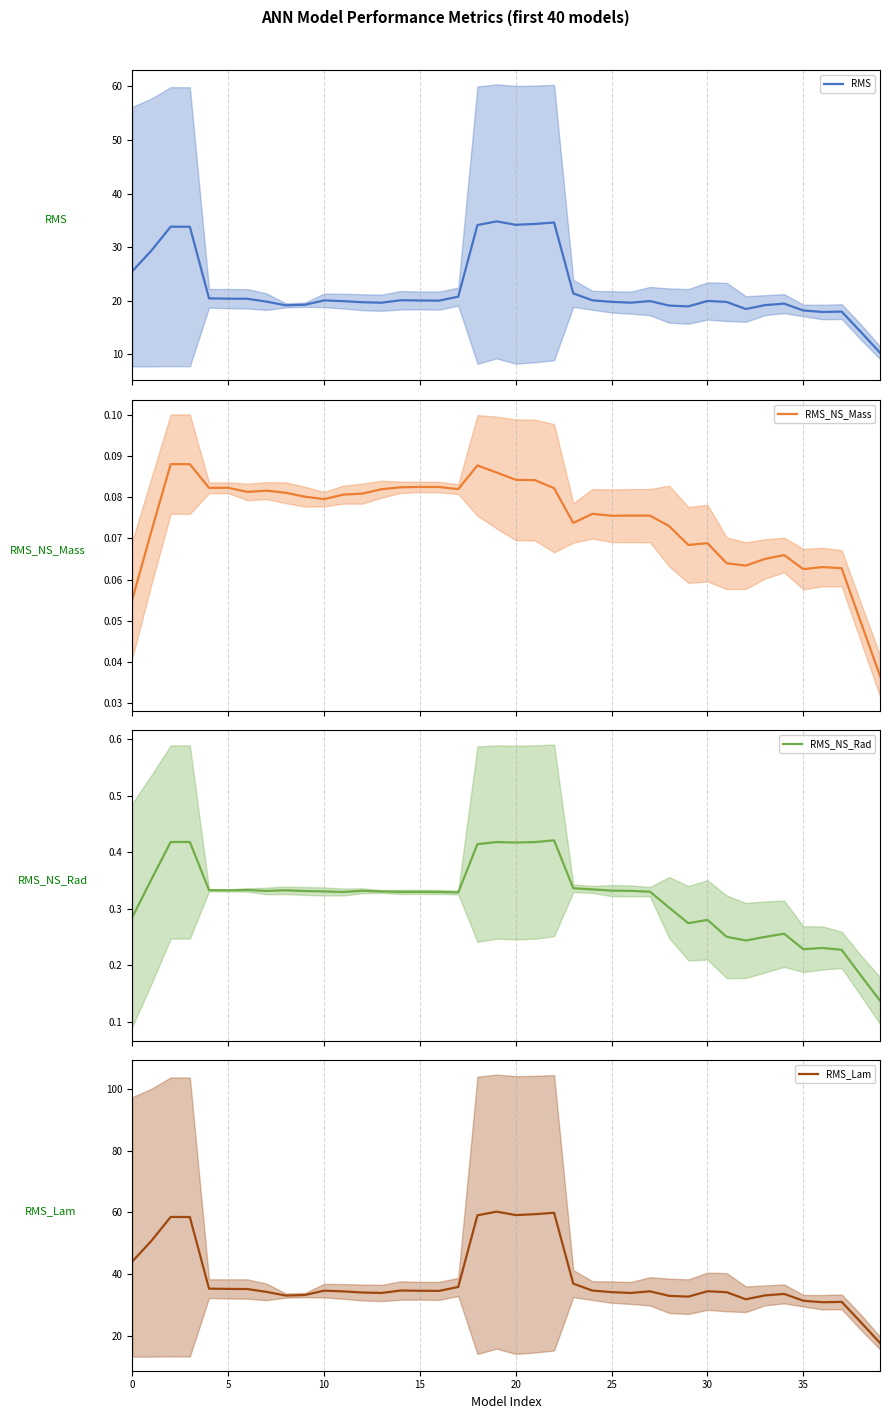

Which category has the highest value across all series?

19